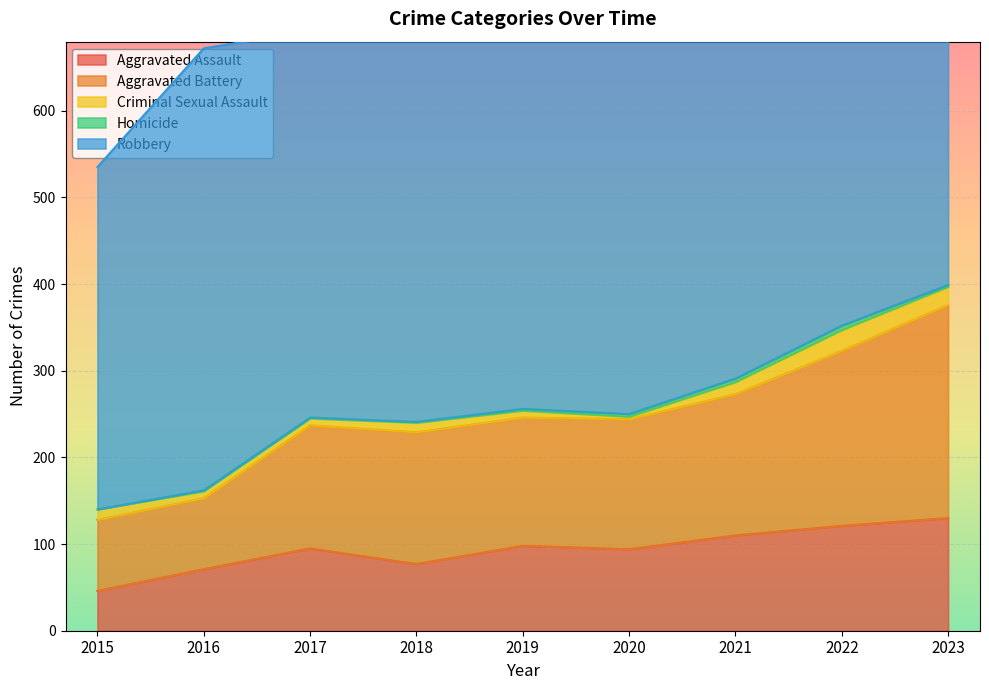

The Aggravated Assault series shows 110 at 2021. True or false?

True